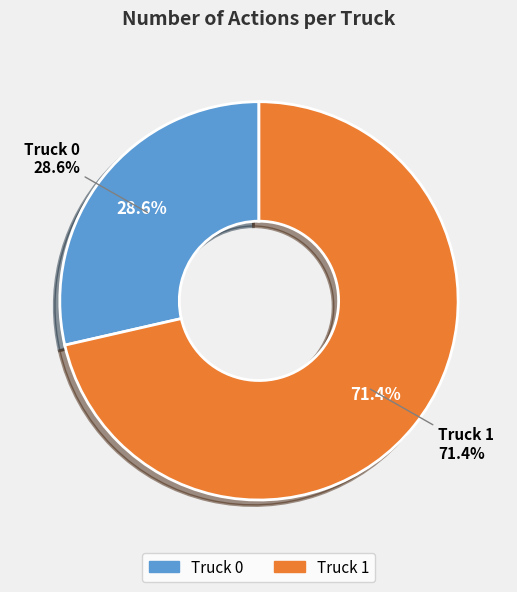

Does any single category account for the majority?

Yes